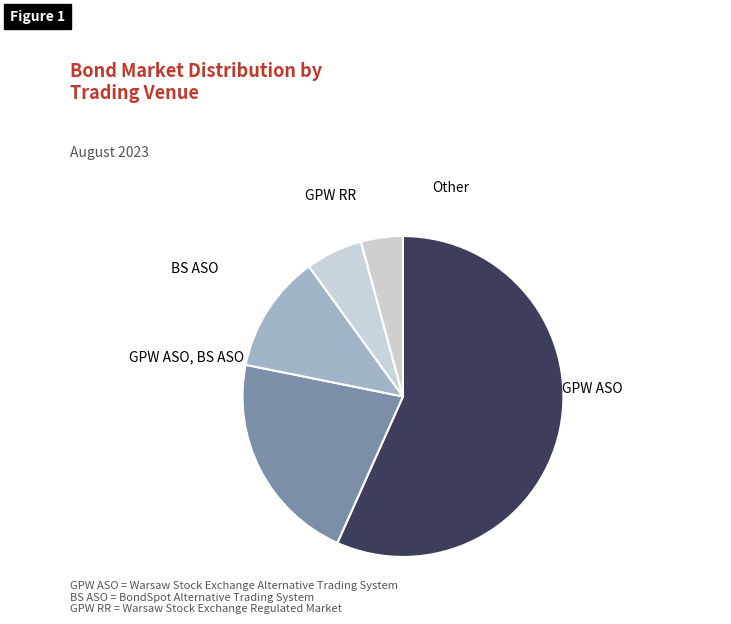

How many slices are in this pie chart?

5